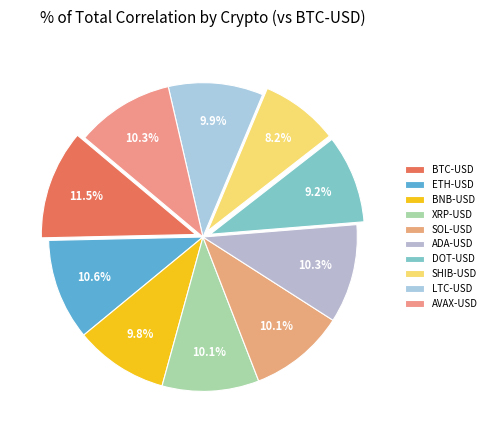

Between ETH-USD and XRP-USD, which is larger?

ETH-USD